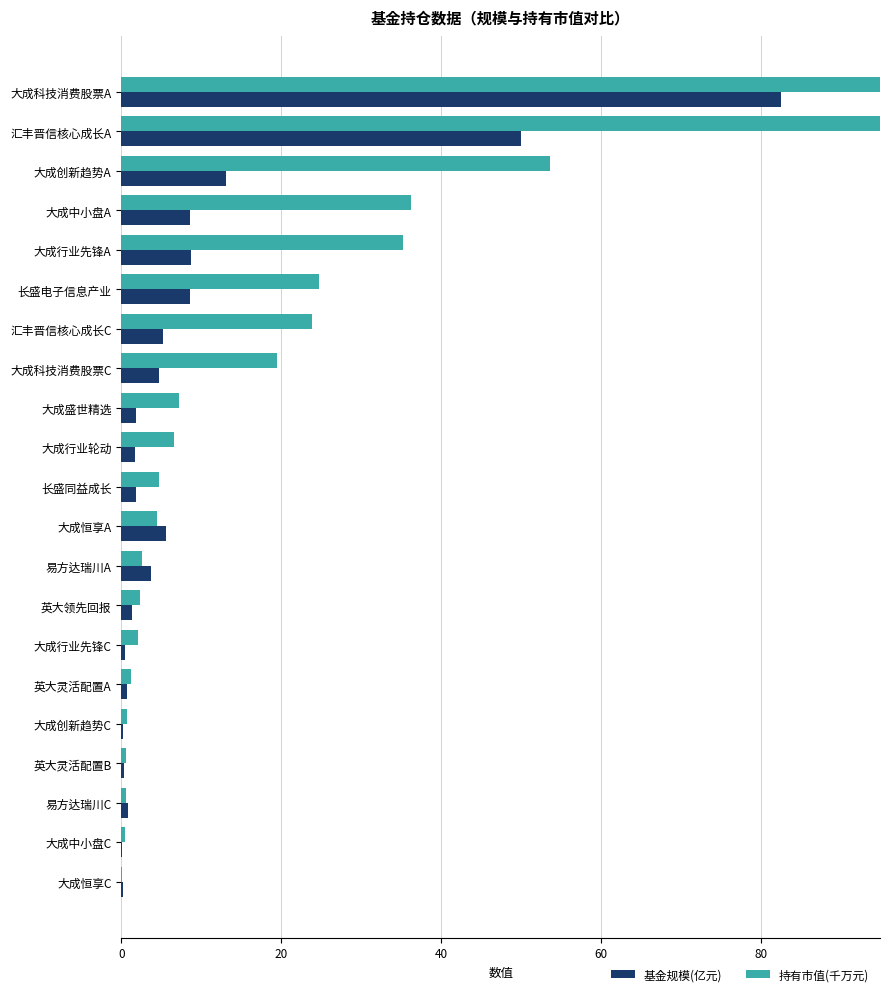

The value of 持有市值(千万元) at 长盛电子信息产业 is 41.5. True or false?

False